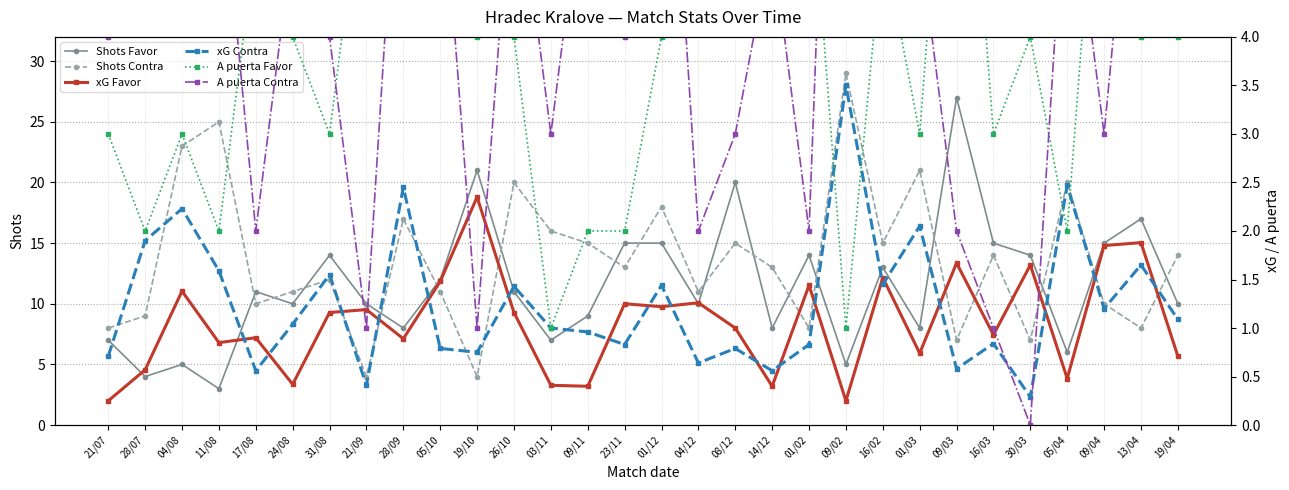

Between 17/08 and 03/11, which series saw the biggest shift?

Shots Contra